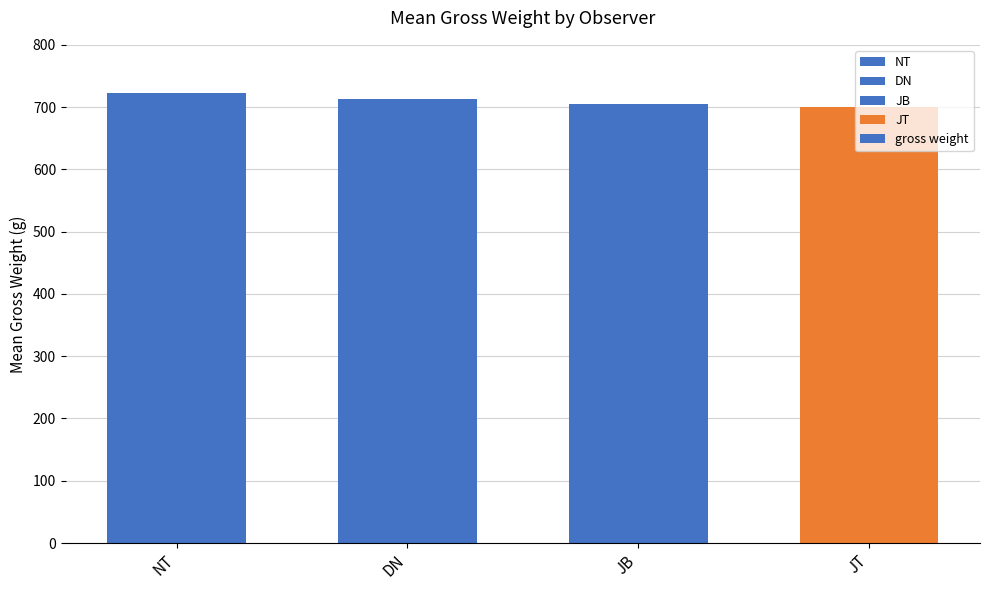

What is the difference between the values at JT and NT?

22.3